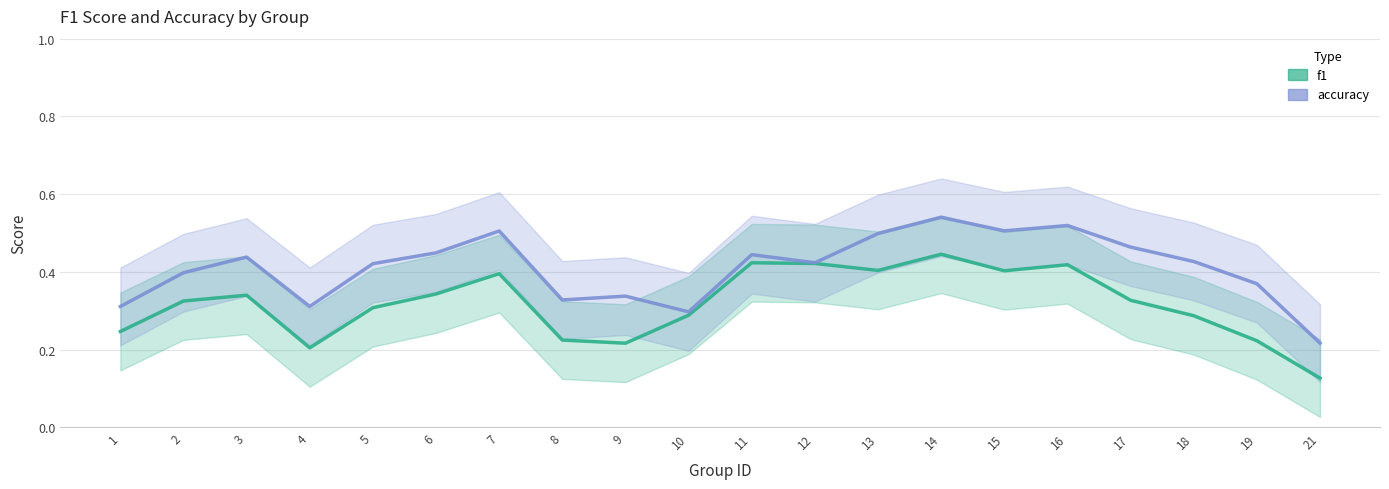

Which label corresponds to the smallest value in the chart?

21